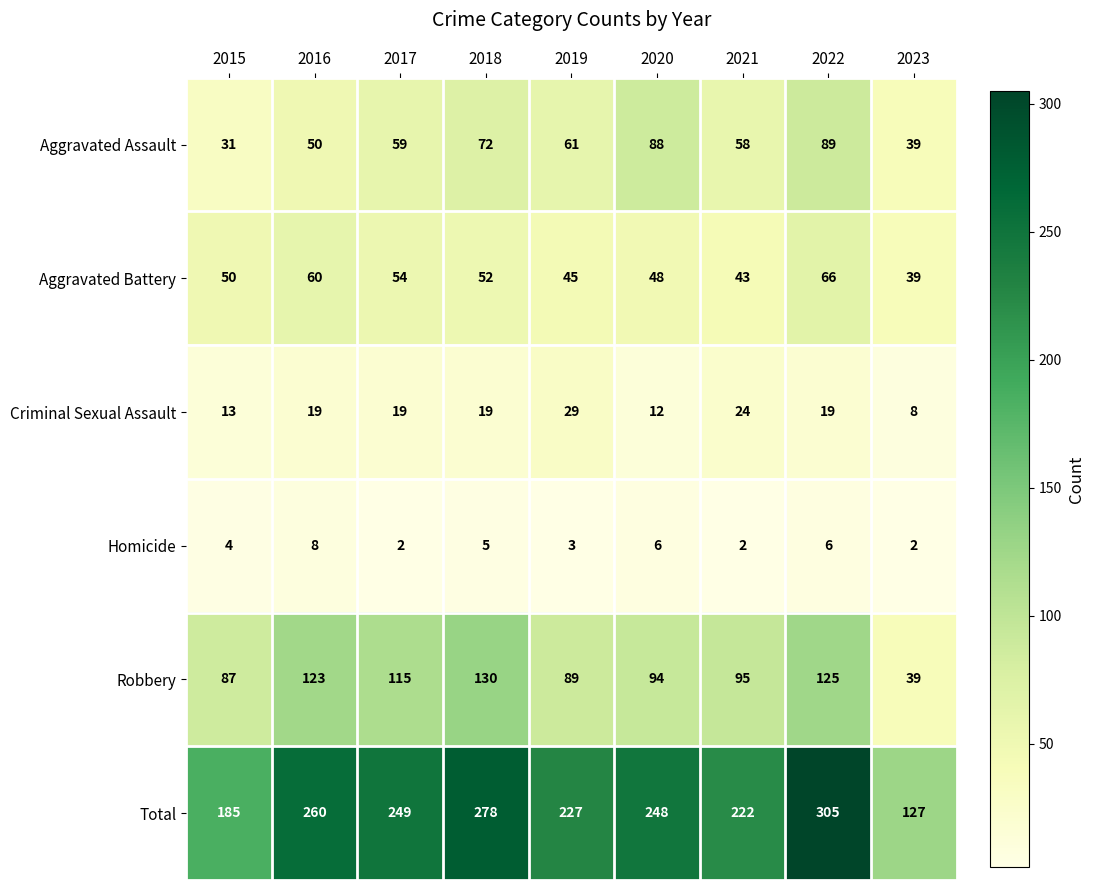

What is the difference between the second highest and minimum values in the Aggravated Battery series?

21